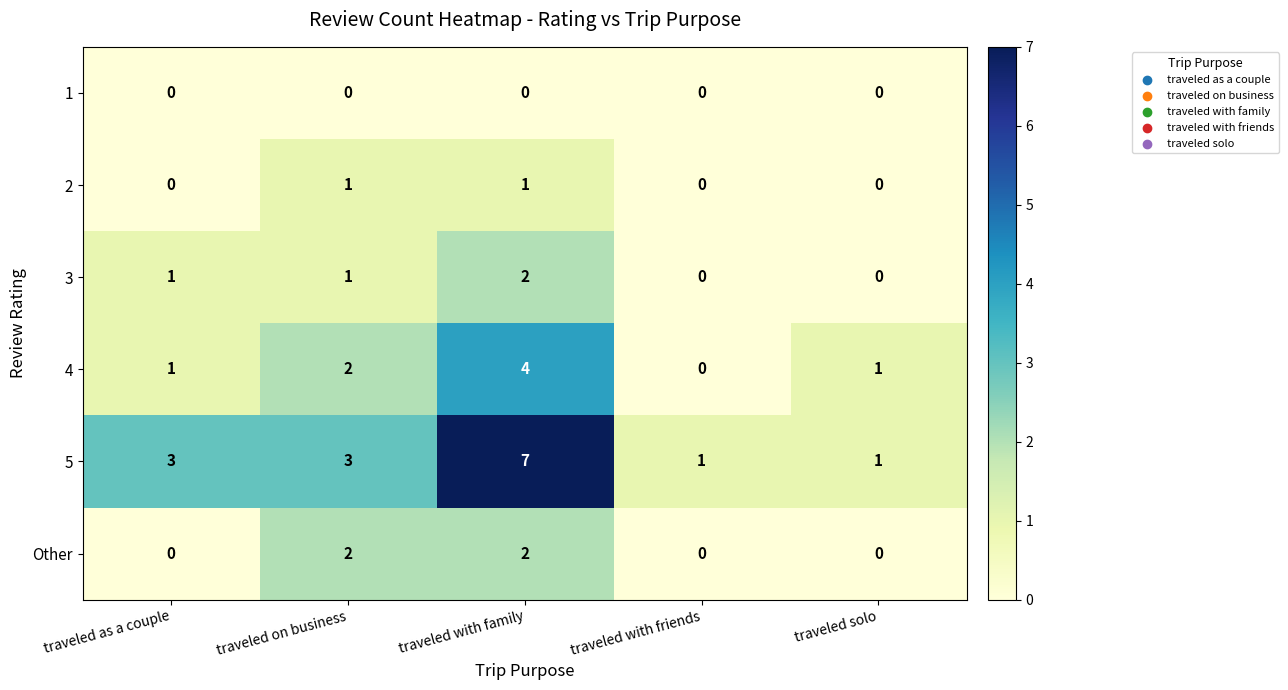

What is the difference between the highest and lowest values at traveled with friends?

1